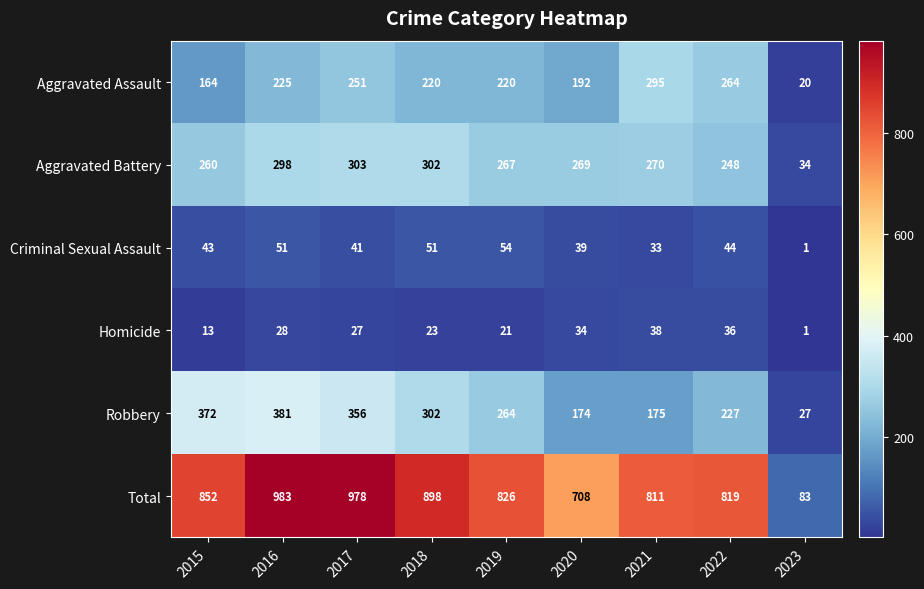

What is the minimum value for Robbery?

27